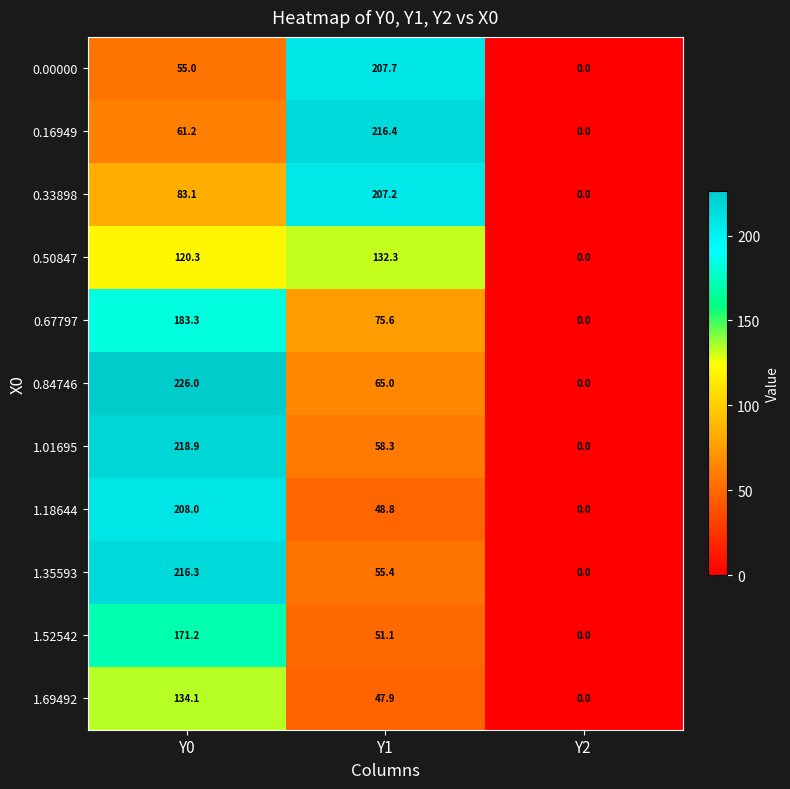

Which category has the lowest value in the 1.69492 series?

Y2